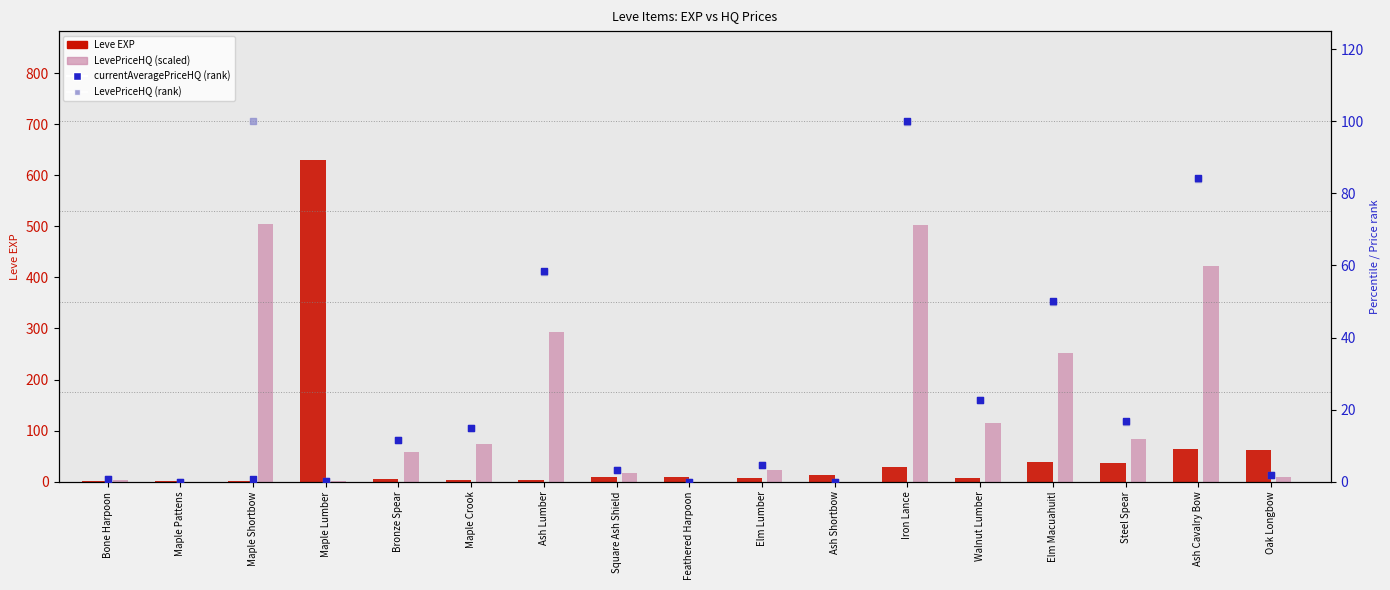

Which series has the largest total across all categories?

LevePriceHQ (scaled)